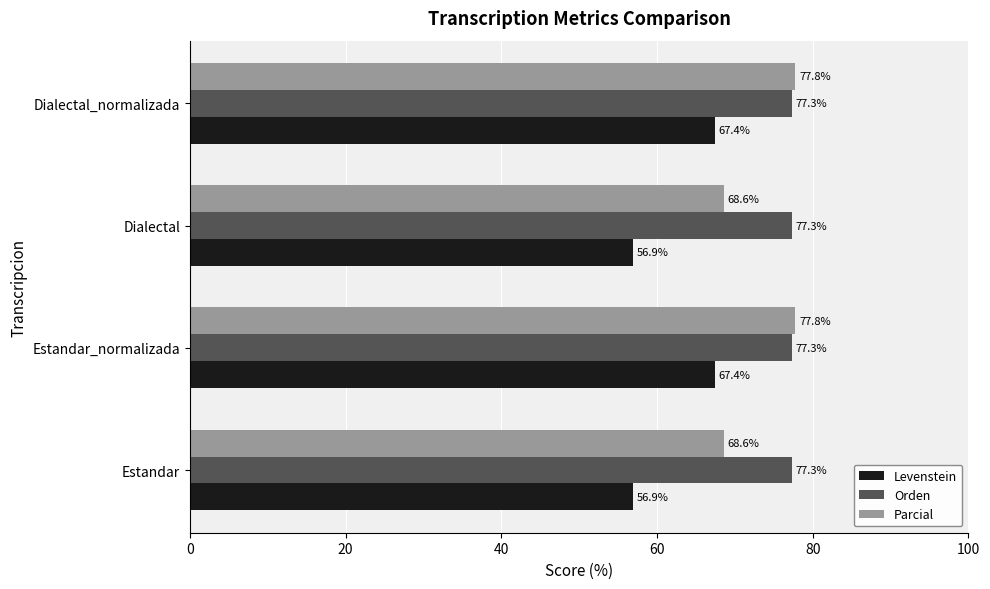

The Orden series shows 77.3 at Dialectal_normalizada. True or false?

True